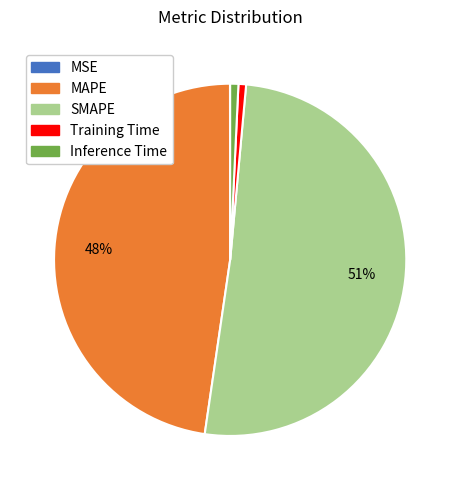

Is SMAPE the majority of the pie?

Yes